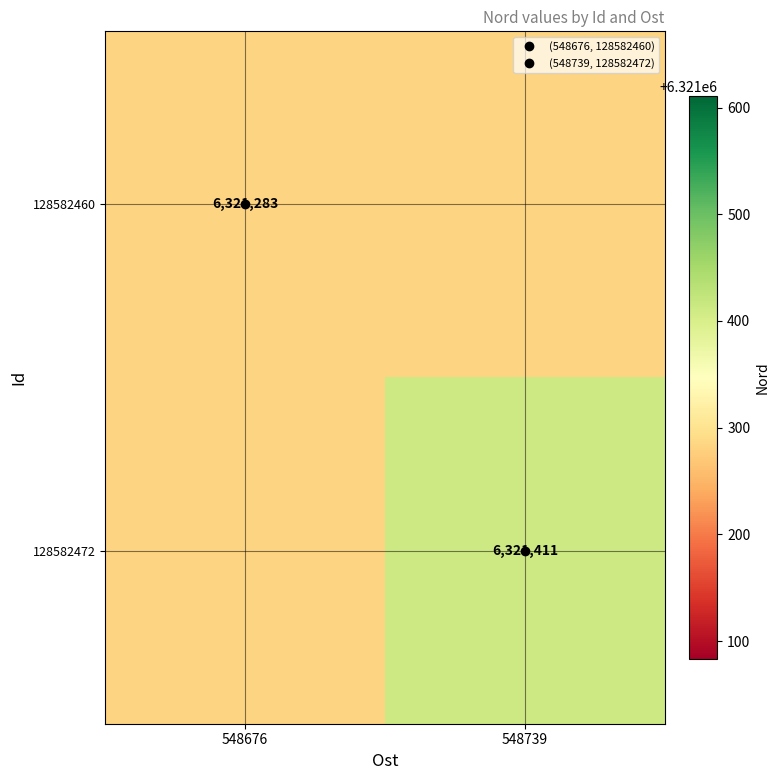

Where is 128582472 nearest to the value 6321347?

548676